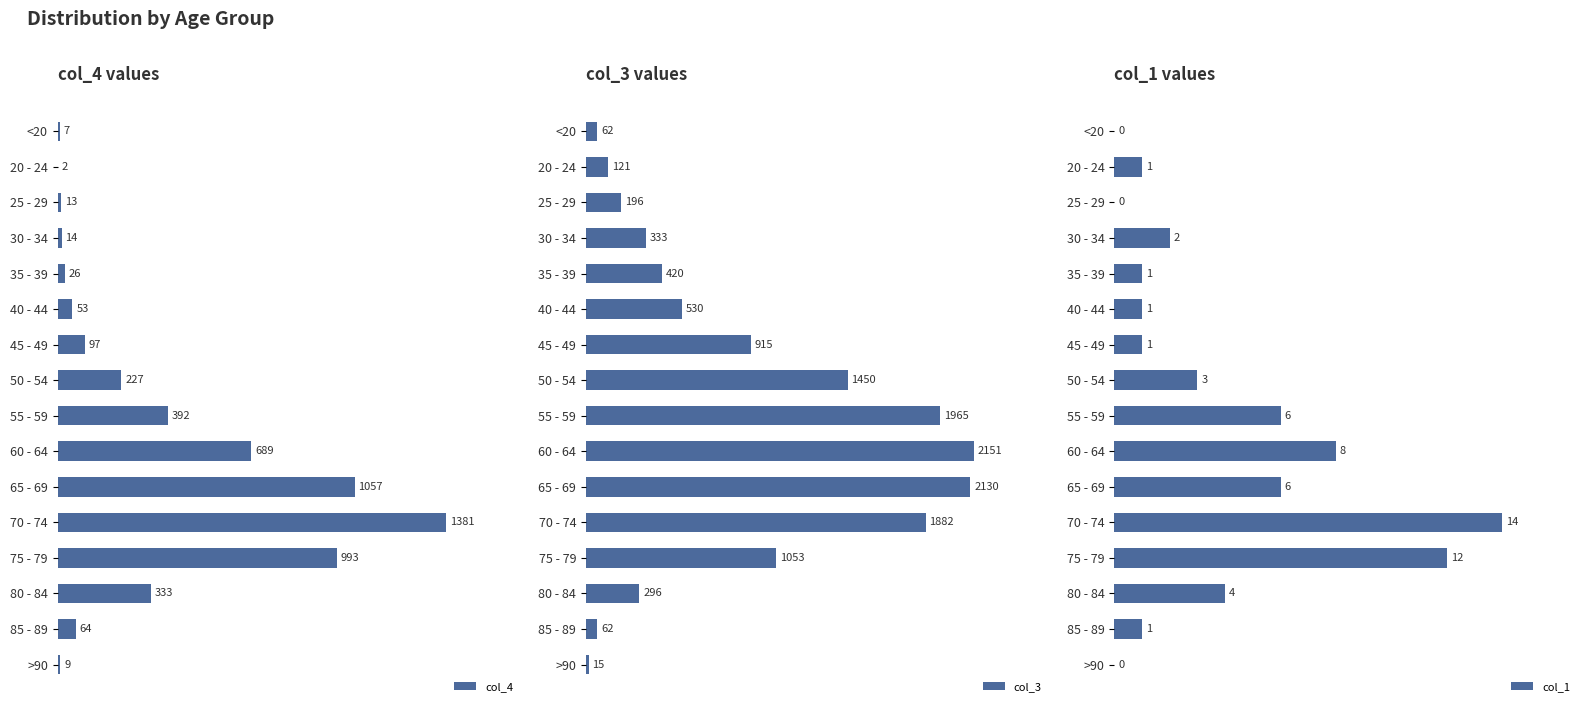

Reading left to right, what are all the values shown in this chart?

col_4: 7	2	13	14	26	53	97	227	392	689	1057	1381	993	333	64	9
col_3: 62	121	196	333	420	530	915	1450	1965	2151	2130	1882	1053	296	62	15
col_1: 0	1	0	2	1	1	1	3	6	8	6	14	12	4	1	0